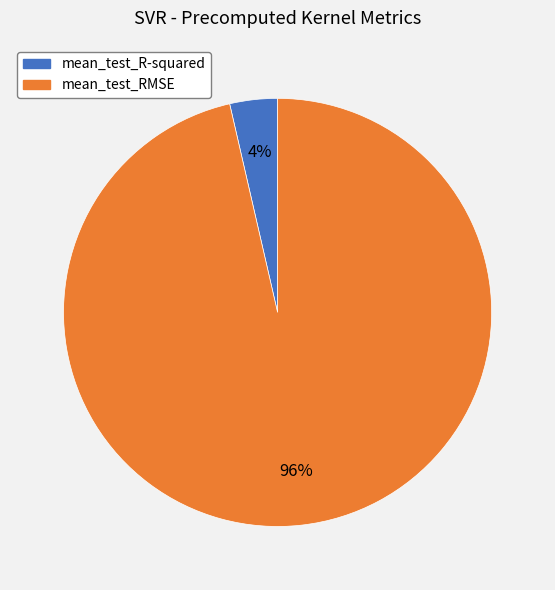

To the nearest percent, what is the average slice percentage?

50%